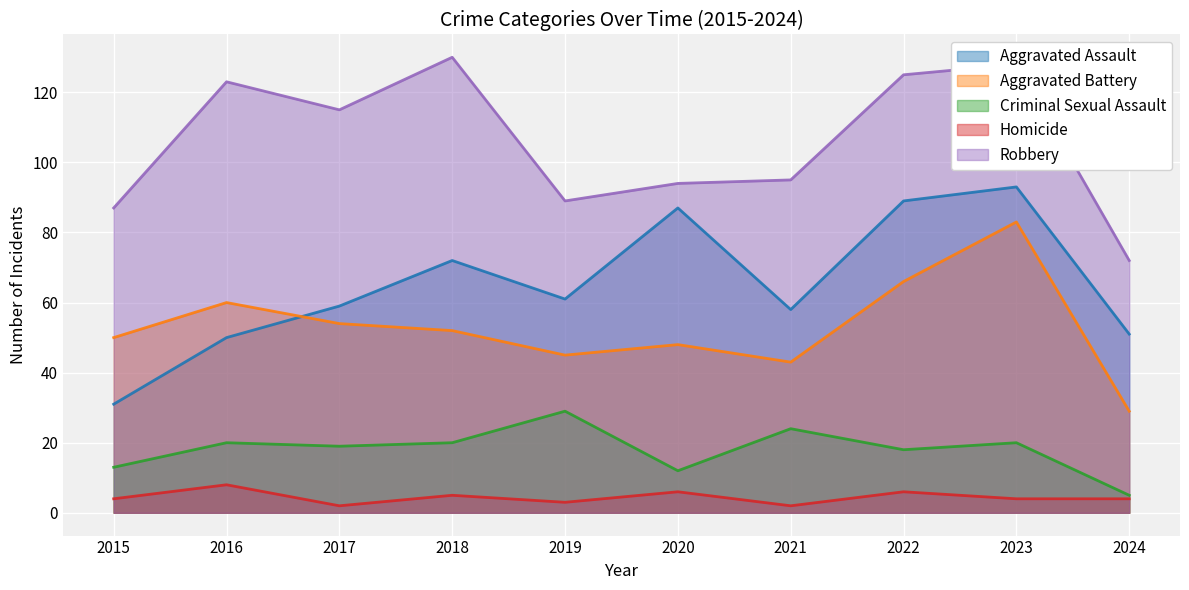

What is the spread (max minus min) of values at 2022?

119